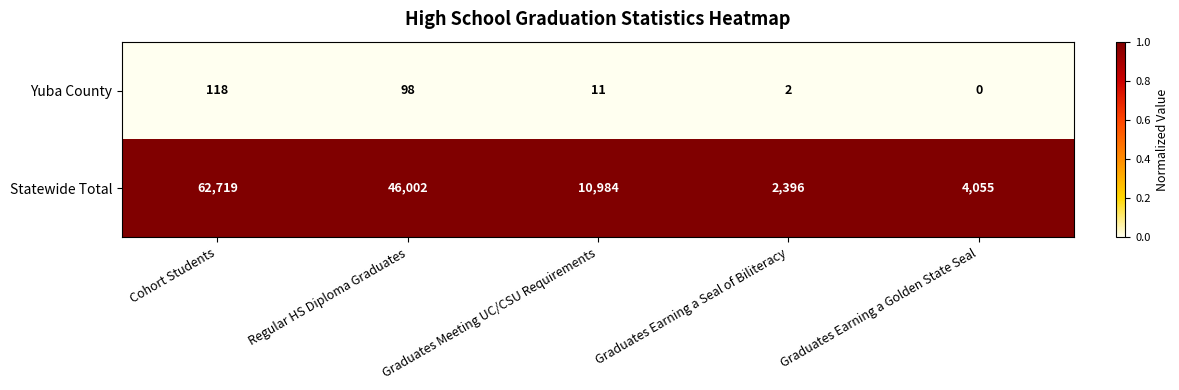

How many series are shown in this chart?

2